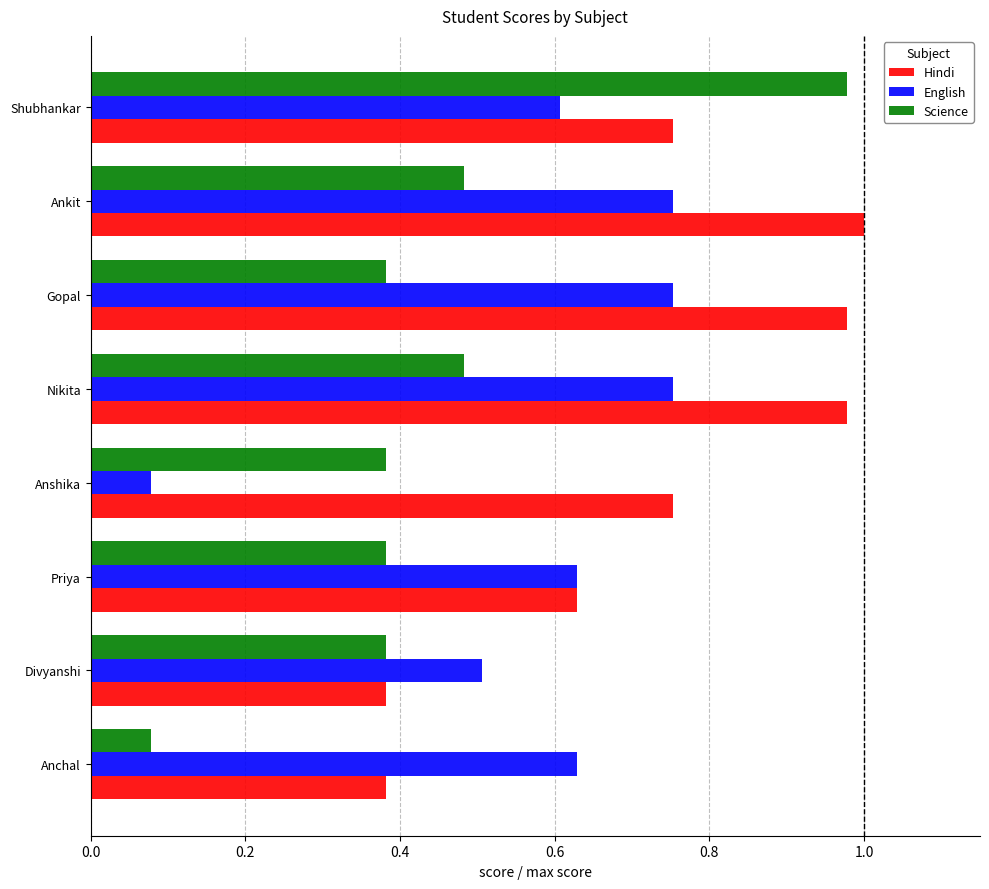

Between Gopal and Shubhankar, which series saw the biggest shift?

Science